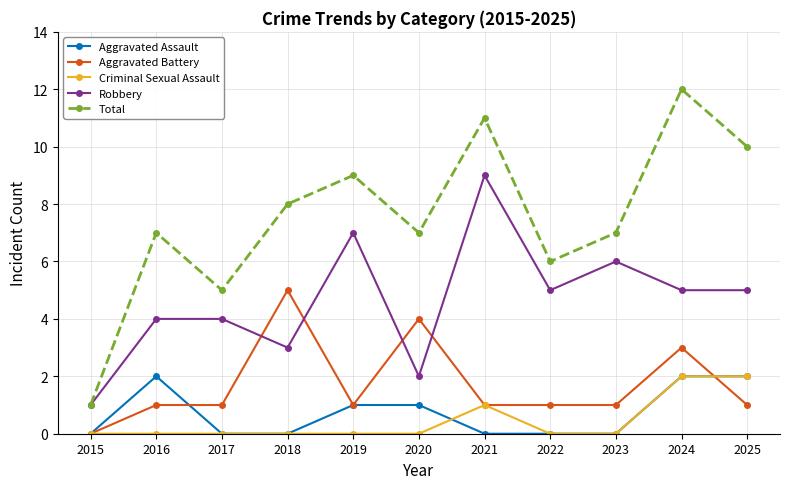

The Criminal Sexual Assault series shows -1 at 2020. True or false?

False